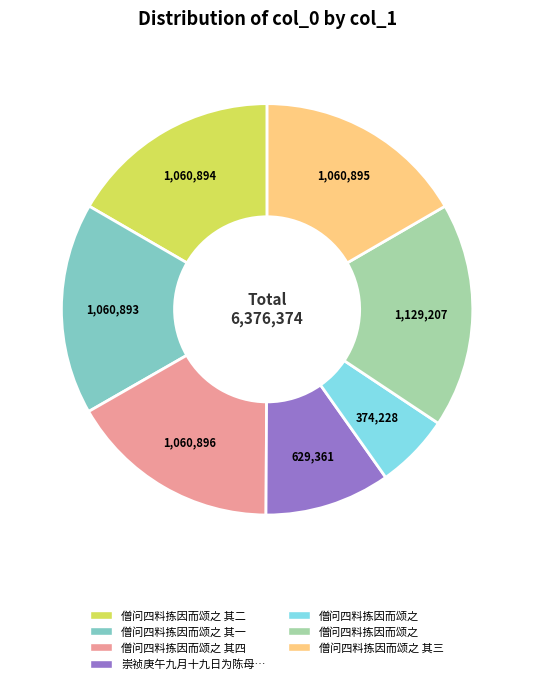

Is there any slice that represents more than half of the pie?

No